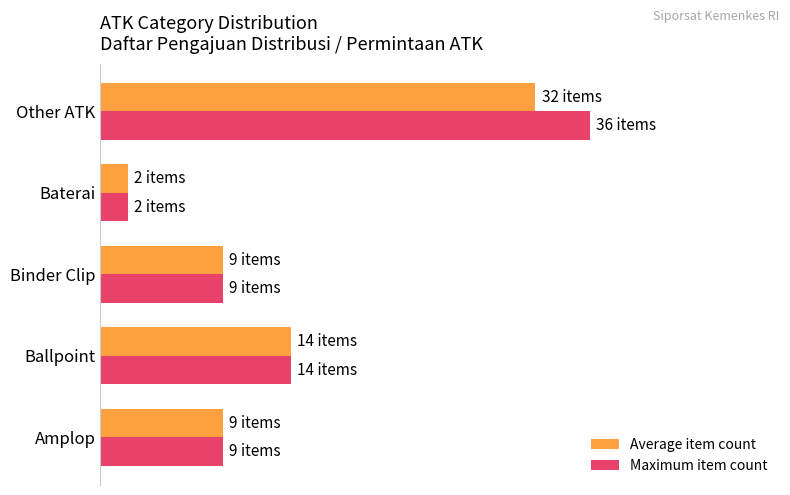

What is the average value of the Maximum item count series?

14